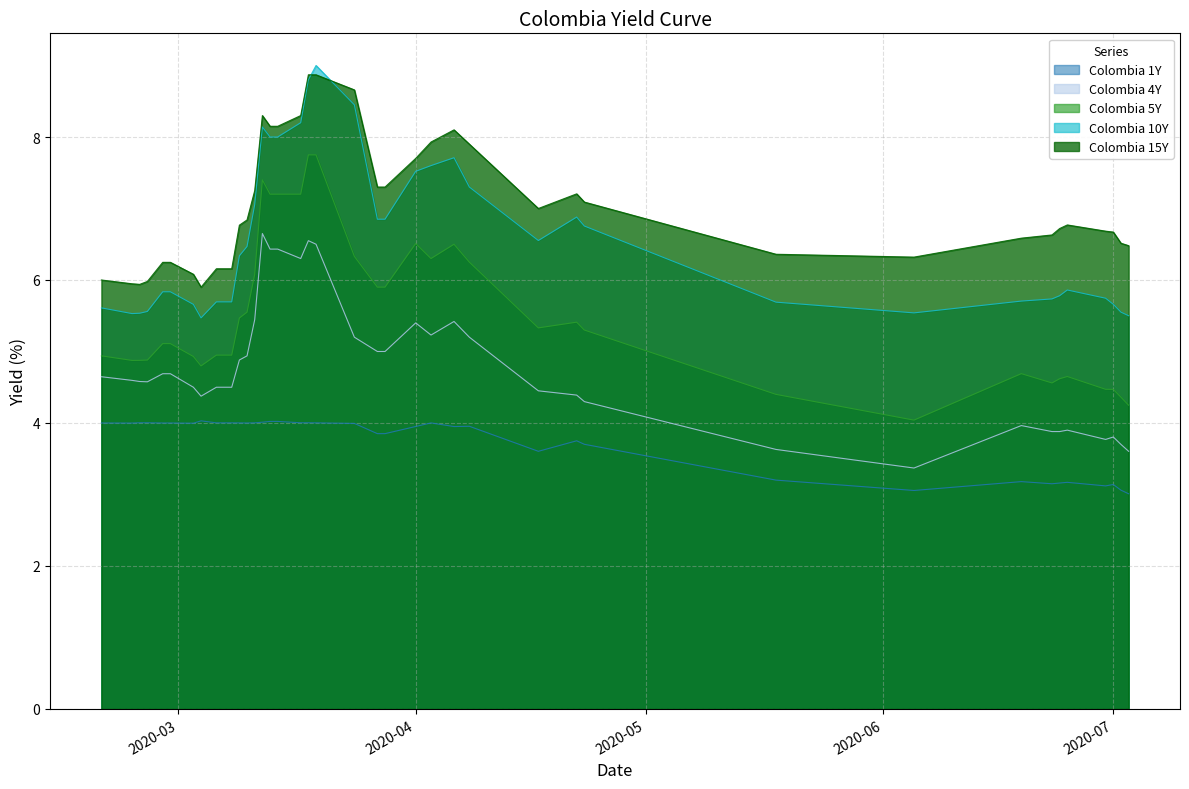

Which series has the largest total across all categories?

Colombia 15Y